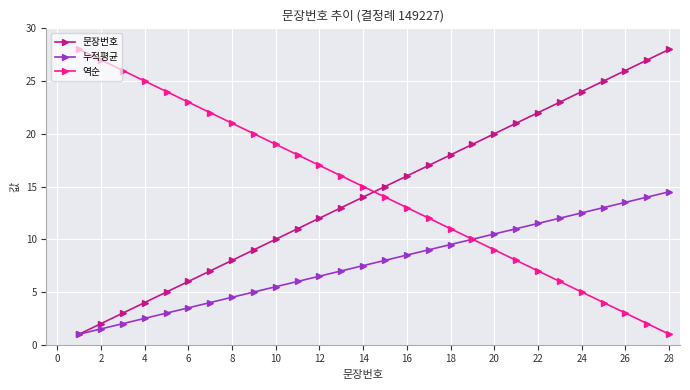

What is the value of the 누적평균 point at the 12th from the left?

6.5